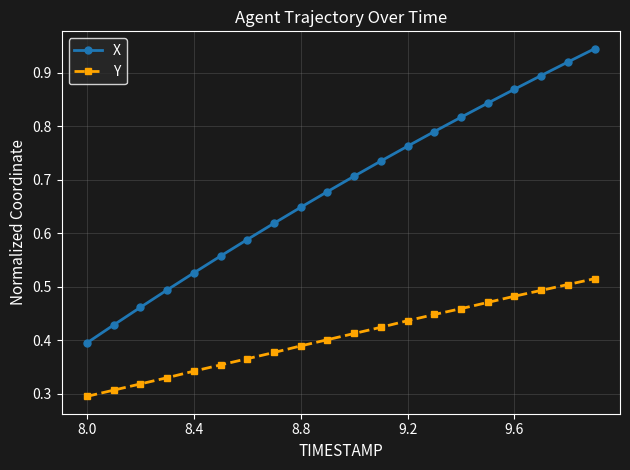

What are all the series names shown in the legend?

X, Y